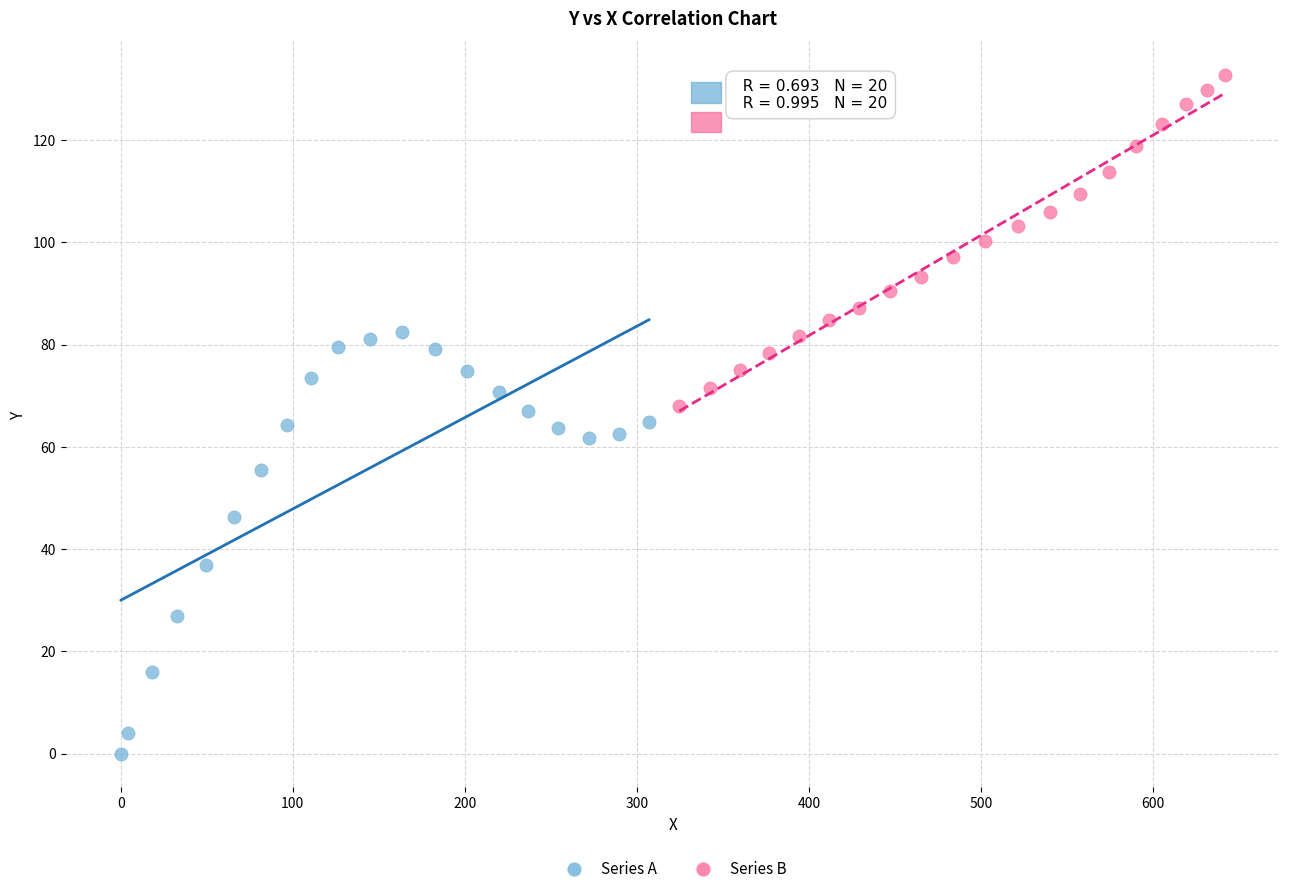

Which series reaches the maximum Y coordinate?

Series B